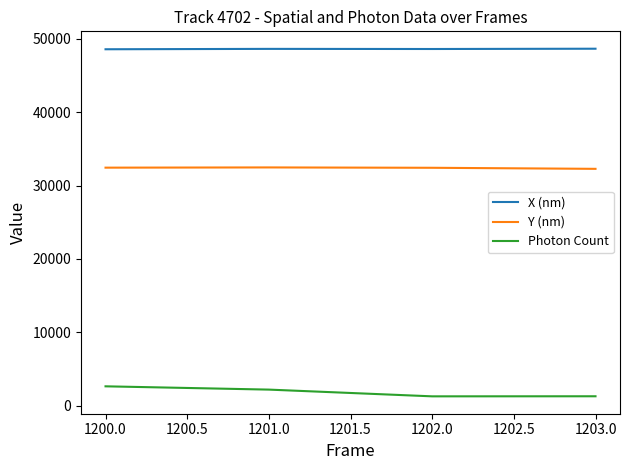

Is it true that X (nm) equals 76416.2 at 1201.0?

False